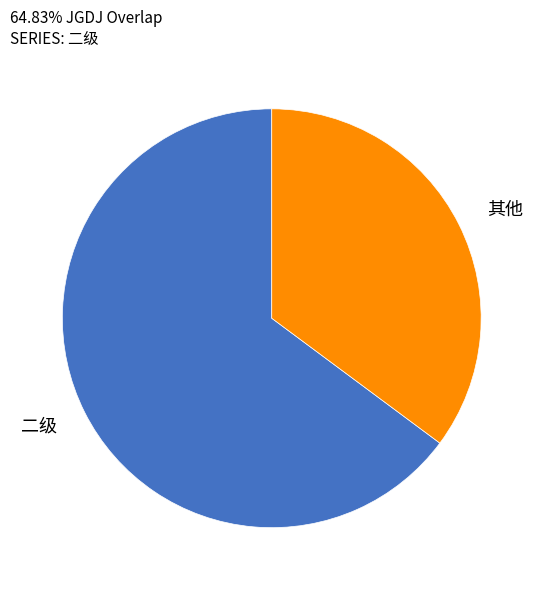

How many segments does this pie chart have?

2